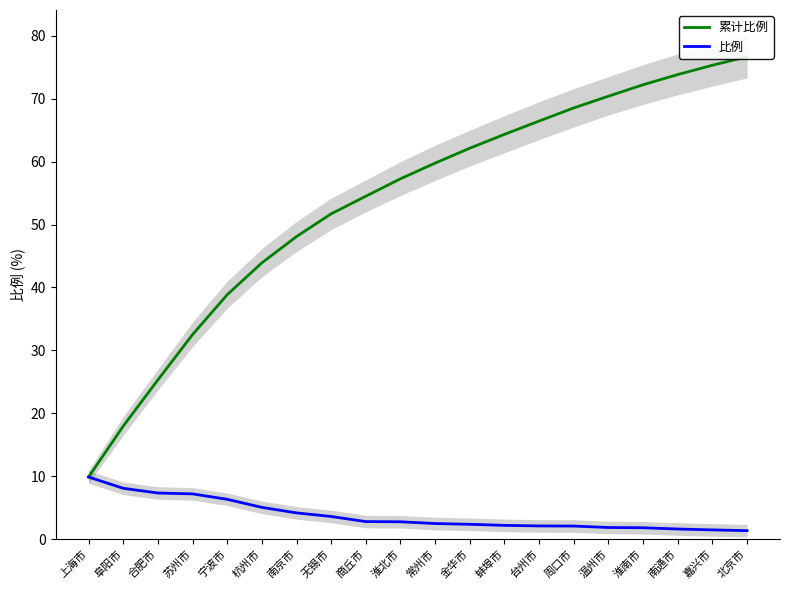

Count the number of categories in the chart.

20